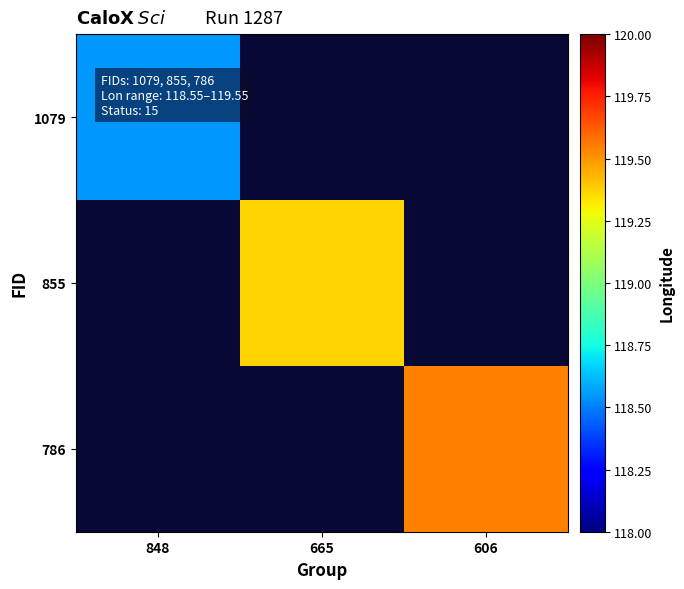

Is it true that 786 equals 156.0 at 606?

False